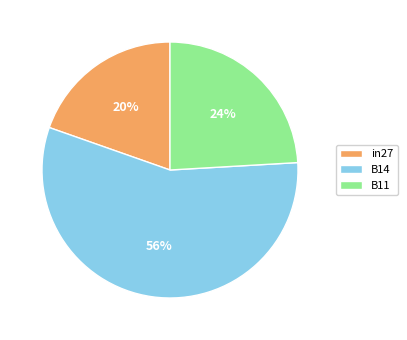

To the nearest percent, what is the combined percentage of B14 and B11?

80%